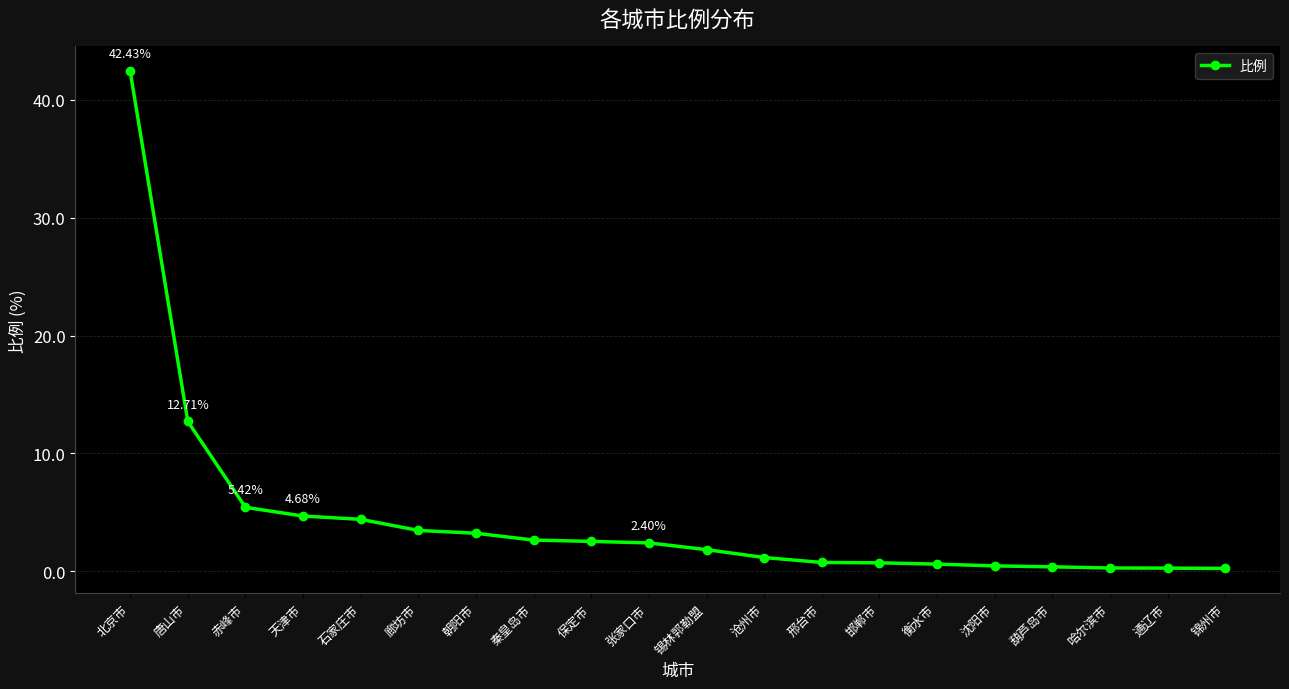

What is the label of the 12th point from the right?

保定市